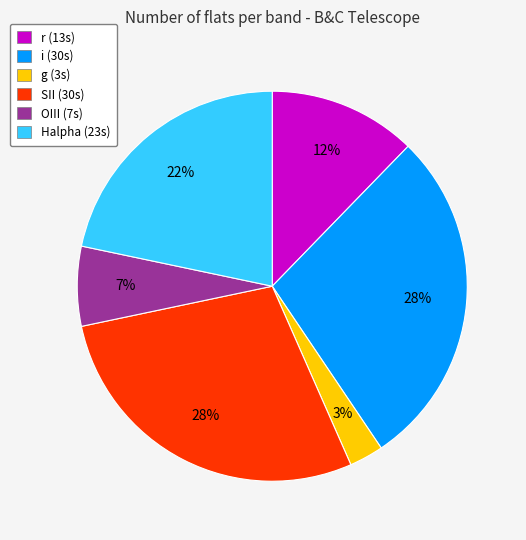

To the nearest percent, what percentage of the pie is OIII?

7%